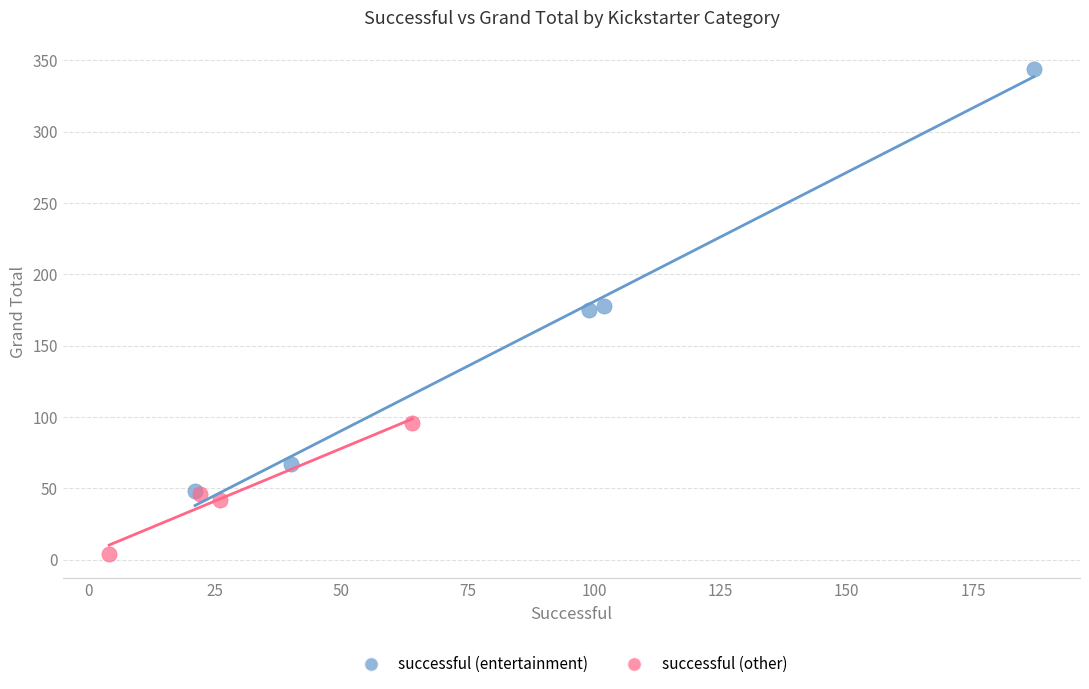

Which series has the largest Y range (max minus min)?

successful (entertainment)